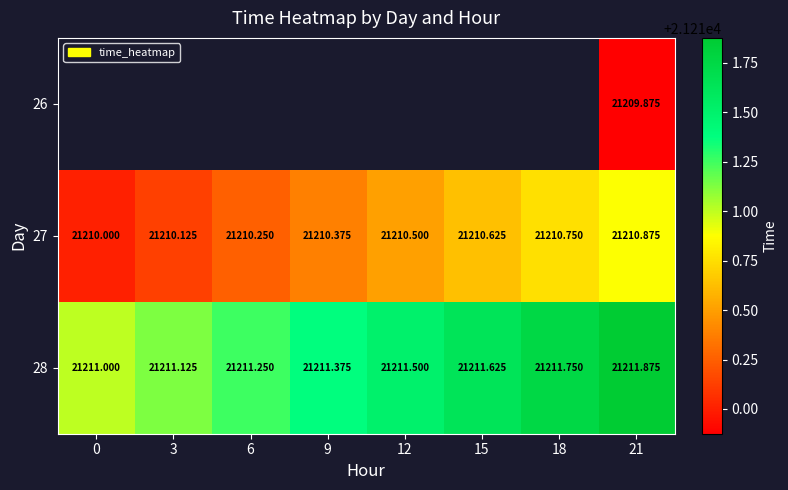

How many data points does each series have?

8